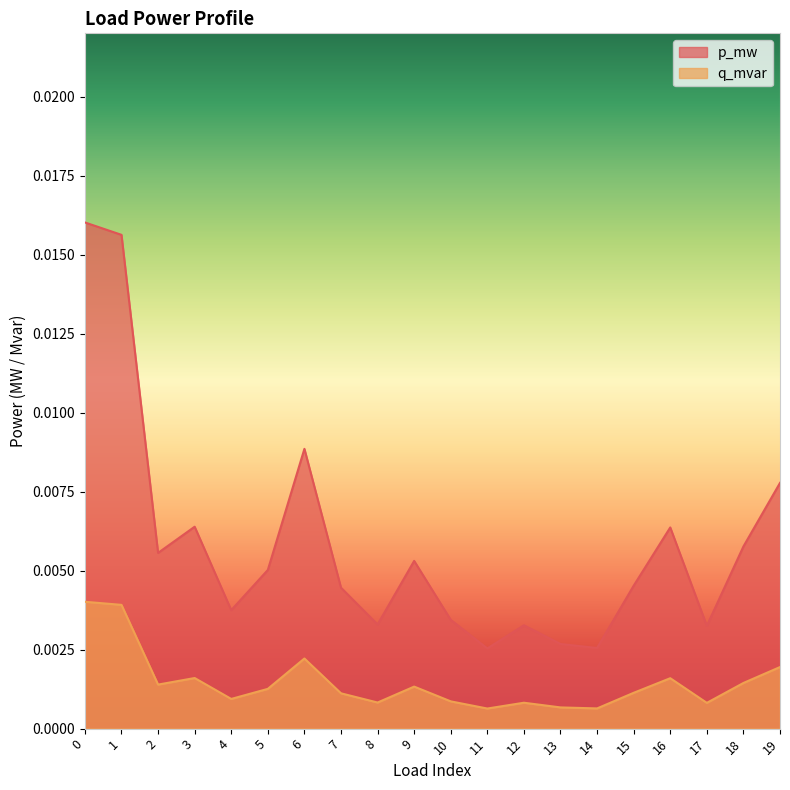

Is the value of q_mvar at 3 greater than the value of p_mw at 16?

No